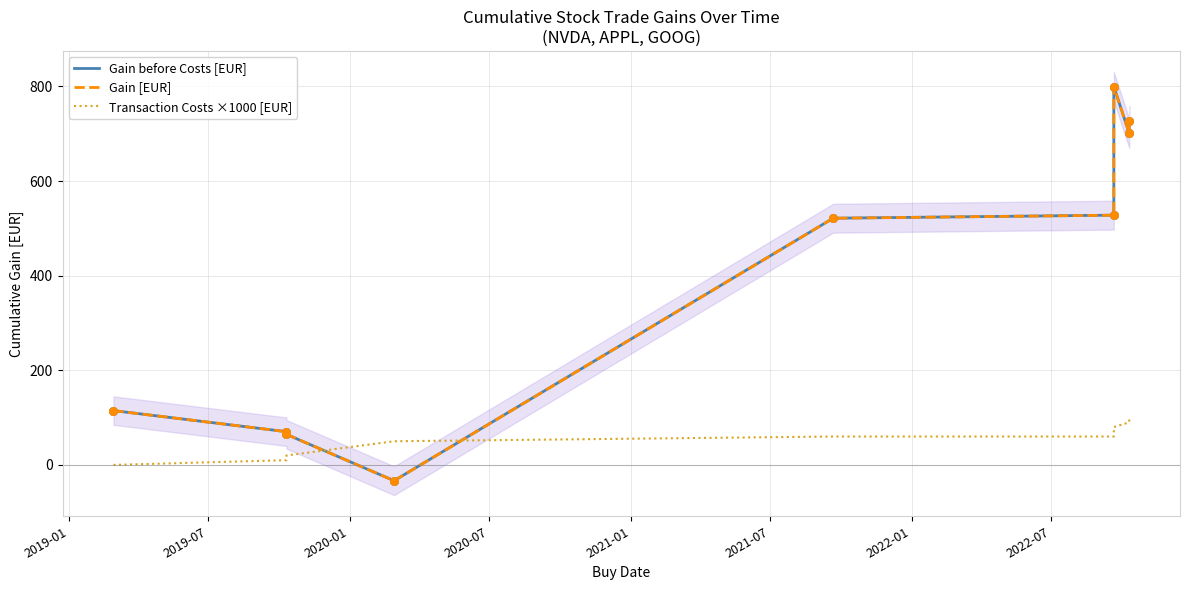

Which series has the largest total across all categories?

Gain before Costs [EUR]